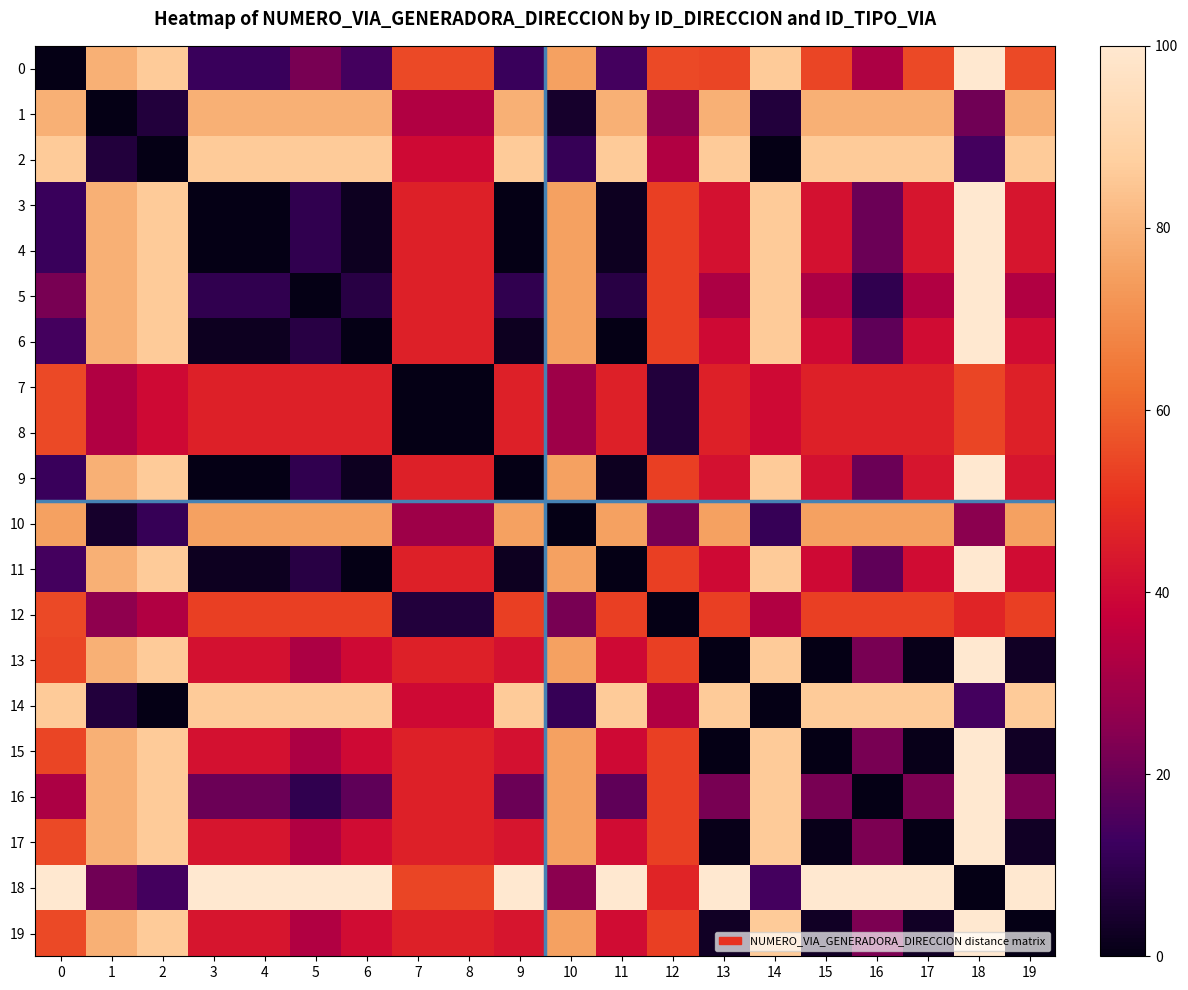

Reading left to right, what are all the values shown in this chart?

0: 0=0	1=79	2=86	3=12	4=12	5=22	6=14	7=55	8=55	9=12	10=75	11=14	12=55	13=54	14=86	15=54	16=32	17=55	18=100	19=55
1: 0=79	1=0	2=7	3=79	4=79	5=79	6=79	7=33	8=33	9=79	10=4	11=79	12=26	13=79	14=7	15=79	16=79	17=79	18=21	19=79
2: 0=86	1=7	2=0	3=86	4=86	5=86	6=86	7=40	8=40	9=86	10=11	11=86	12=33	13=86	14=0	15=86	16=86	17=86	18=14	19=86
3: 0=12	1=79	2=86	3=0	4=0	5=10	6=2	7=46	8=46	9=0	10=75	11=2	12=53	13=42	14=86	15=42	16=20	17=43	18=100	19=43
4: 0=12	1=79	2=86	3=0	4=0	5=10	6=2	7=46	8=46	9=0	10=75	11=2	12=53	13=42	14=86	15=42	16=20	17=43	18=100	19=43
5: 0=22	1=79	2=86	3=10	4=10	5=0	6=8	7=46	8=46	9=10	10=75	11=8	12=53	13=32	14=86	15=32	16=10	17=33	18=100	19=33
6: 0=14	1=79	2=86	3=2	4=2	5=8	6=0	7=46	8=46	9=2	10=75	11=0	12=53	13=40	14=86	15=40	16=18	17=41	18=100	19=41
7: 0=55	1=33	2=40	3=46	4=46	5=46	6=46	7=0	8=0	9=46	10=29	11=46	12=7	13=46	14=40	15=46	16=46	17=46	18=54	19=46
8: 0=55	1=33	2=40	3=46	4=46	5=46	6=46	7=0	8=0	9=46	10=29	11=46	12=7	13=46	14=40	15=46	16=46	17=46	18=54	19=46
9: 0=12	1=79	2=86	3=0	4=0	5=10	6=2	7=46	8=46	9=0	10=75	11=2	12=53	13=42	14=86	15=42	16=20	17=43	18=100	19=43
10: 0=75	1=4	2=11	3=75	4=75	5=75	6=75	7=29	8=29	9=75	10=0	11=75	12=22	13=75	14=11	15=75	16=75	17=75	18=25	19=75
11: 0=14	1=79	2=86	3=2	4=2	5=8	6=0	7=46	8=46	9=2	10=75	11=0	12=53	13=40	14=86	15=40	16=18	17=41	18=100	19=41
12: 0=55	1=26	2=33	3=53	4=53	5=53	6=53	7=7	8=7	9=53	10=22	11=53	12=0	13=53	14=33	15=53	16=53	17=53	18=47	19=53
13: 0=54	1=79	2=86	3=42	4=42	5=32	6=40	7=46	8=46	9=42	10=75	11=40	12=53	13=0	14=86	15=0	16=22	17=1	18=100	19=3
14: 0=86	1=7	2=0	3=86	4=86	5=86	6=86	7=40	8=40	9=86	10=11	11=86	12=33	13=86	14=0	15=86	16=86	17=86	18=14	19=86
15: 0=54	1=79	2=86	3=42	4=42	5=32	6=40	7=46	8=46	9=42	10=75	11=40	12=53	13=0	14=86	15=0	16=22	17=1	18=100	19=3
16: 0=32	1=79	2=86	3=20	4=20	5=10	6=18	7=46	8=46	9=20	10=75	11=18	12=53	13=22	14=86	15=22	16=0	17=23	18=100	19=23
17: 0=55	1=79	2=86	3=43	4=43	5=33	6=41	7=46	8=46	9=43	10=75	11=41	12=53	13=1	14=86	15=1	16=23	17=0	18=100	19=3
18: 0=100	1=21	2=14	3=100	4=100	5=100	6=100	7=54	8=54	9=100	10=25	11=100	12=47	13=100	14=14	15=100	16=100	17=100	18=0	19=100
19: 0=55	1=79	2=86	3=43	4=43	5=33	6=41	7=46	8=46	9=43	10=75	11=41	12=53	13=3	14=86	15=3	16=23	17=3	18=100	19=0